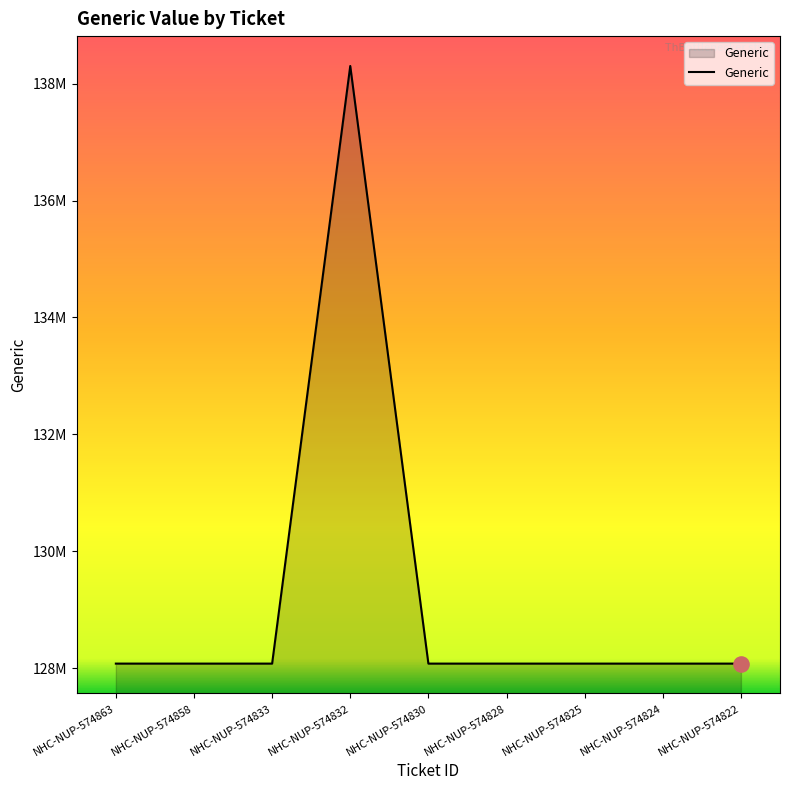

What is the change in value from NHC-NUP-574858 to NHC-NUP-574828?

-26